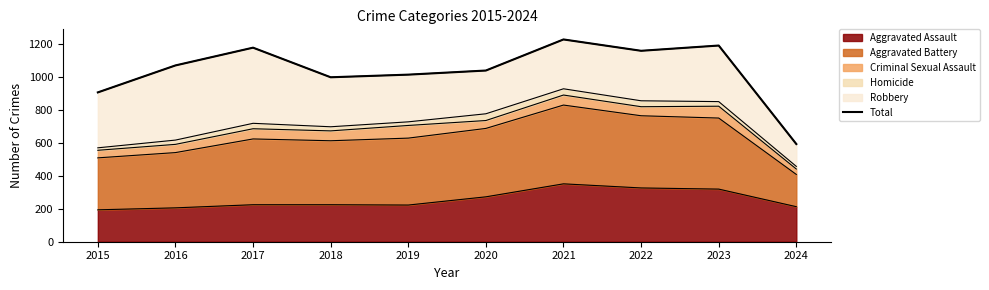

Does the chart display data point markers on the line(s)?

No